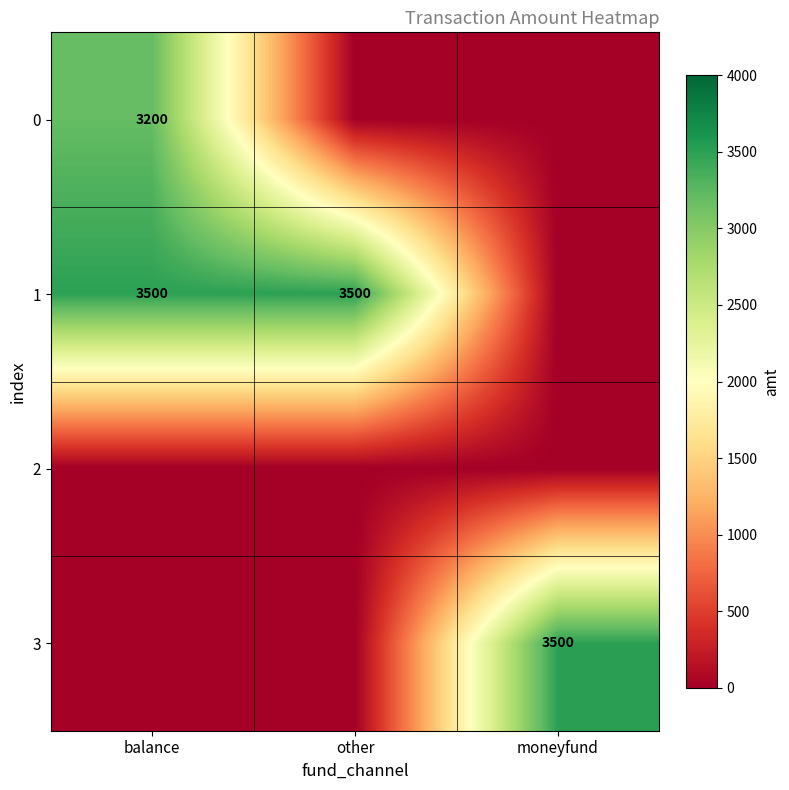

The value of 1 at balance is 3500. True or false?

True